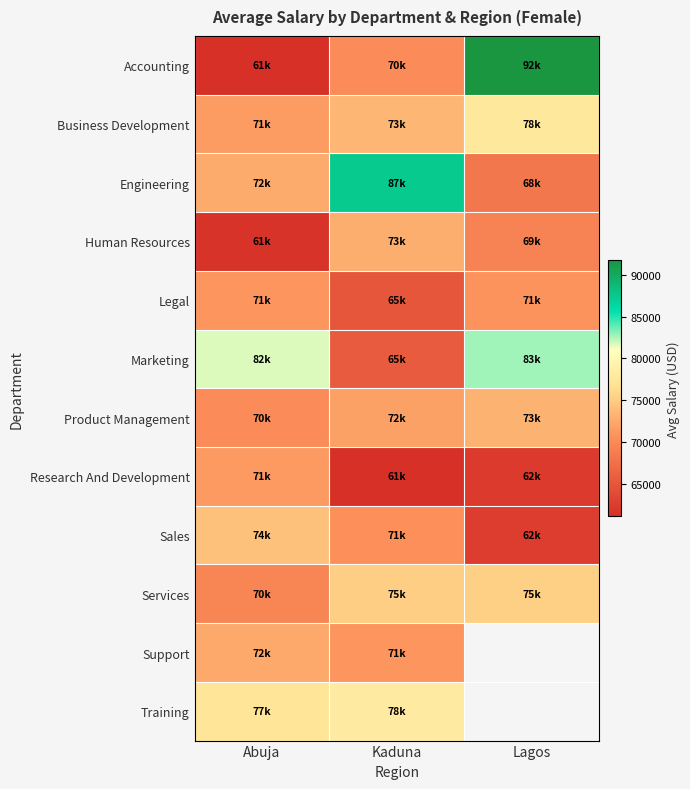

What is the approximate value of Engineering at Kaduna?

87336.1